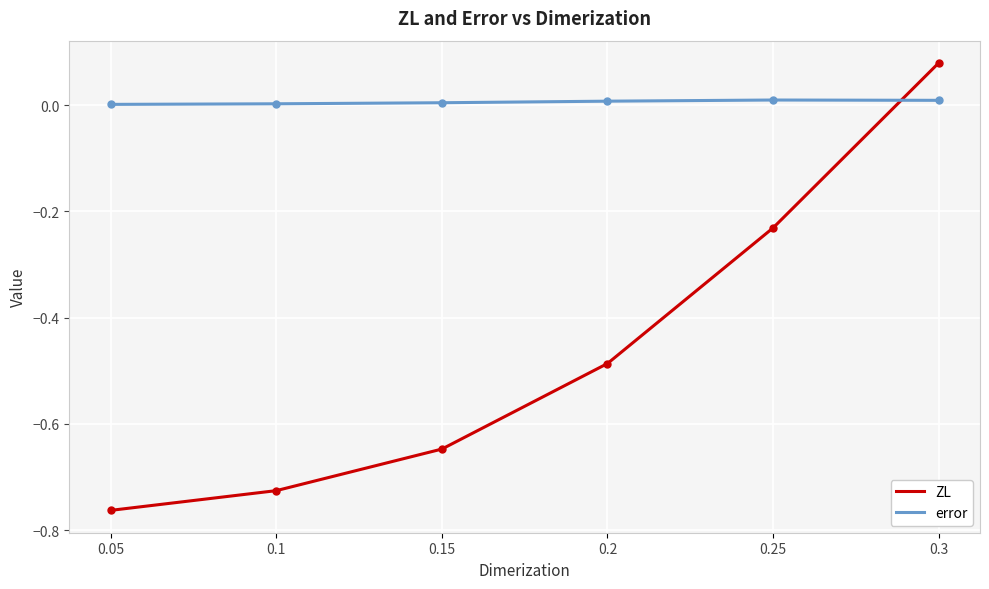

What is the sum of the ZL values at 0.05 and 0.2?

-1.2